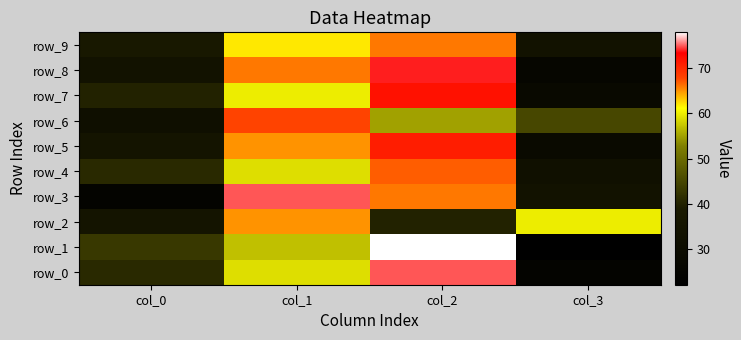

Reading right to left, extract all data points from this chart.

row_0: 25	75	59	41
row_1: 22	78	57	43
row_2: 60	40	65	35
row_3: 34	66	75	25
row_4: 33	67	59	41
row_5: 29	71	65	35
row_6: 45	55	68	32
row_7: 28	72	60	40
row_8: 26	74	66	34
row_9: 34	66	62	38